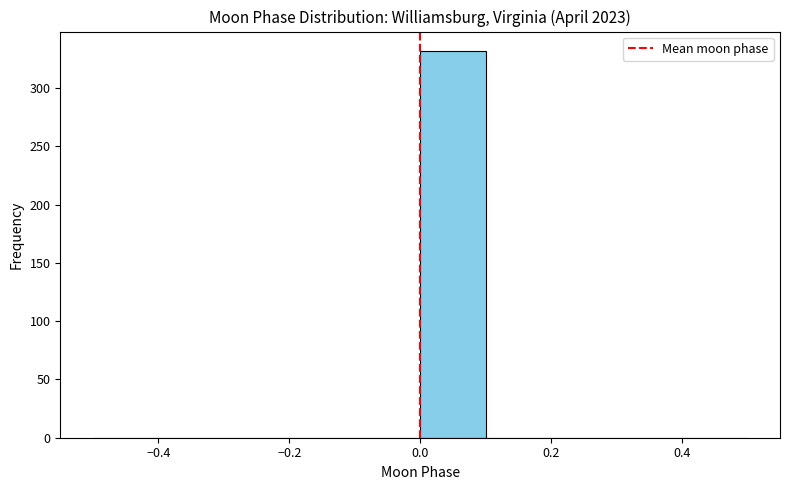

Reading left to right, list every bar in this chart as the range it spans on the x-axis followed by its height. The values are not printed on the chart, so give them approximately, as read against the axis.

-0.5 to -0.4: 0
-0.4 to -0.3: 0
-0.3 to -0.2: 0
-0.2 to -0.1: 0
-0.1 to 0.0: 0
0.0 to 0.1: 330
0.1 to 0.2: 0
0.2 to 0.3: 0
0.3 to 0.4: 0
0.4 to 0.5: 0